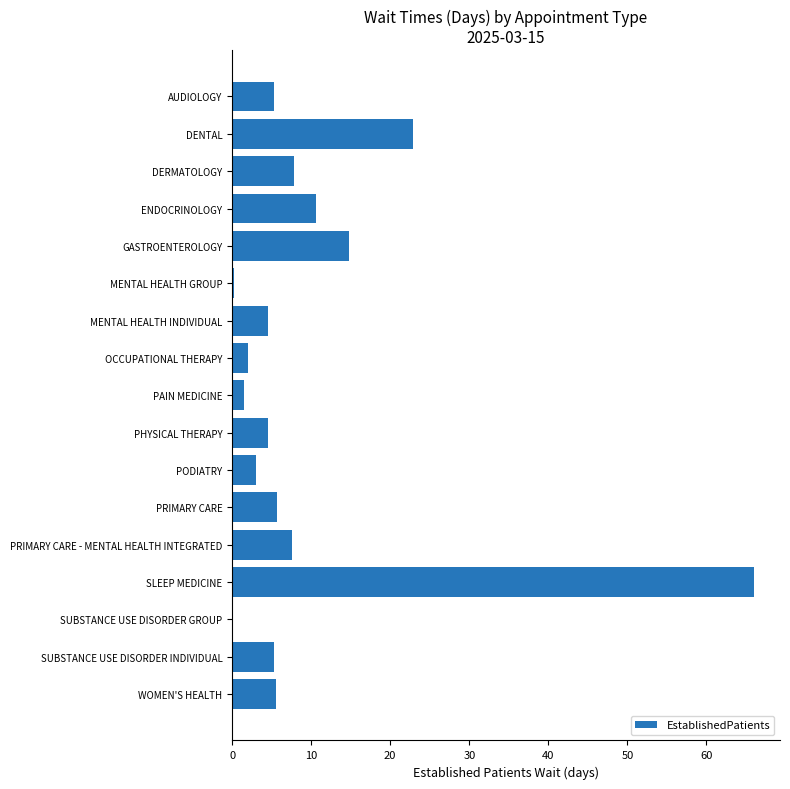

Which label corresponds to the largest value in the chart?

SLEEP MEDICINE